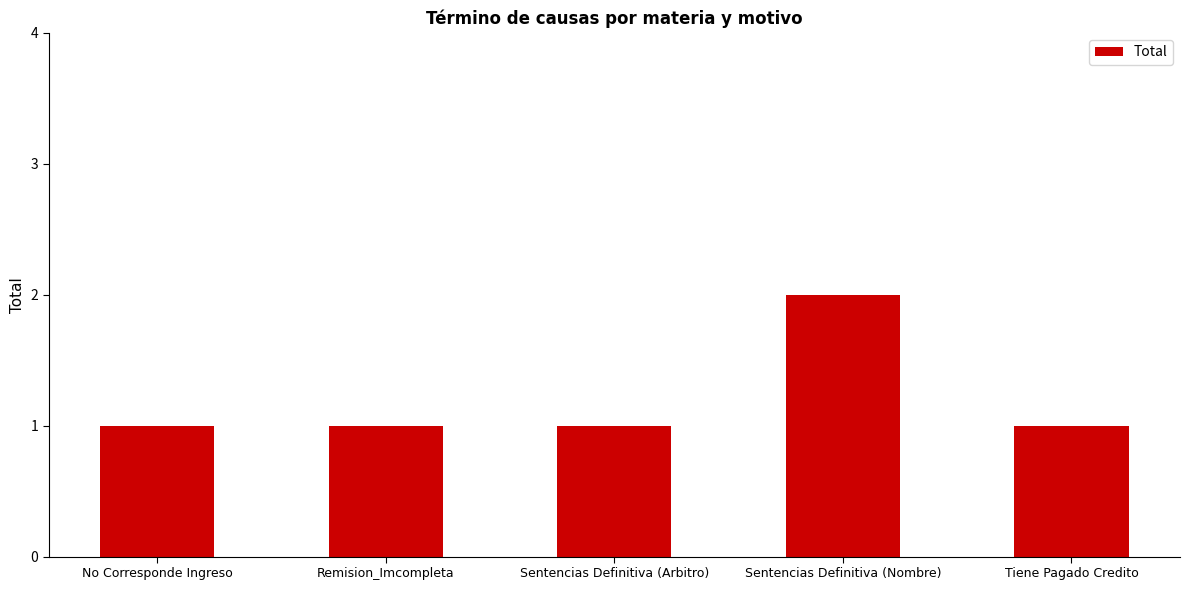

Is it true that the value at Remision_Imcompleta is 1?

True